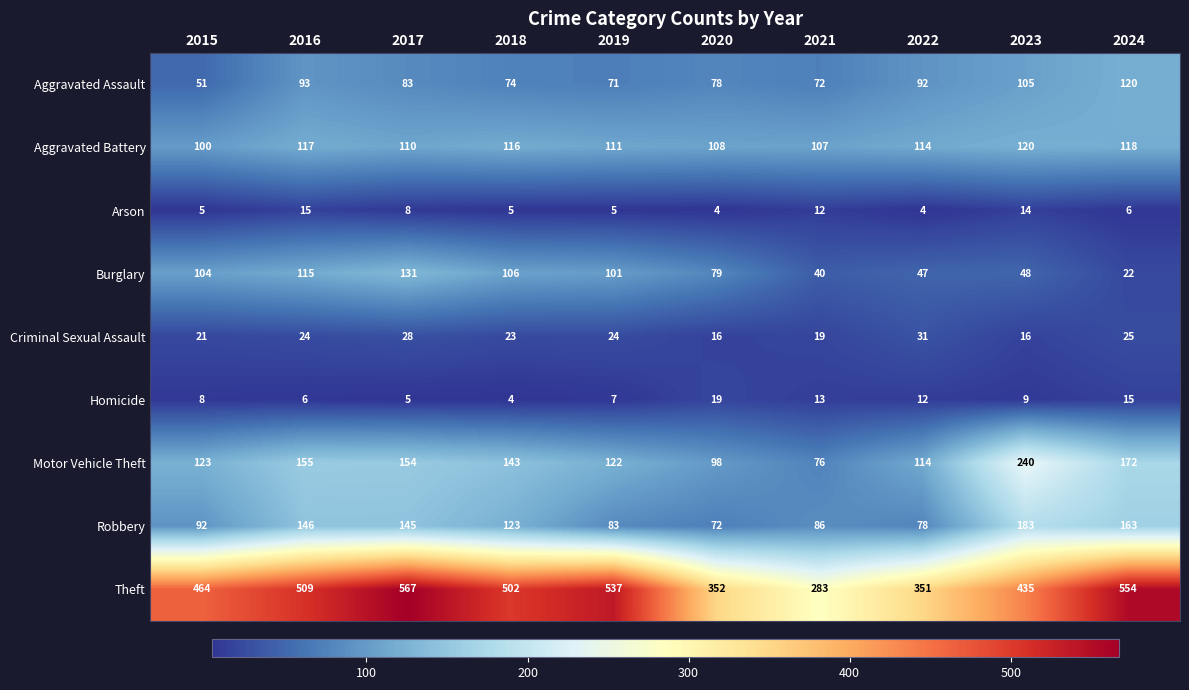

Between 2015 and 2019, which series saw the biggest shift?

Theft